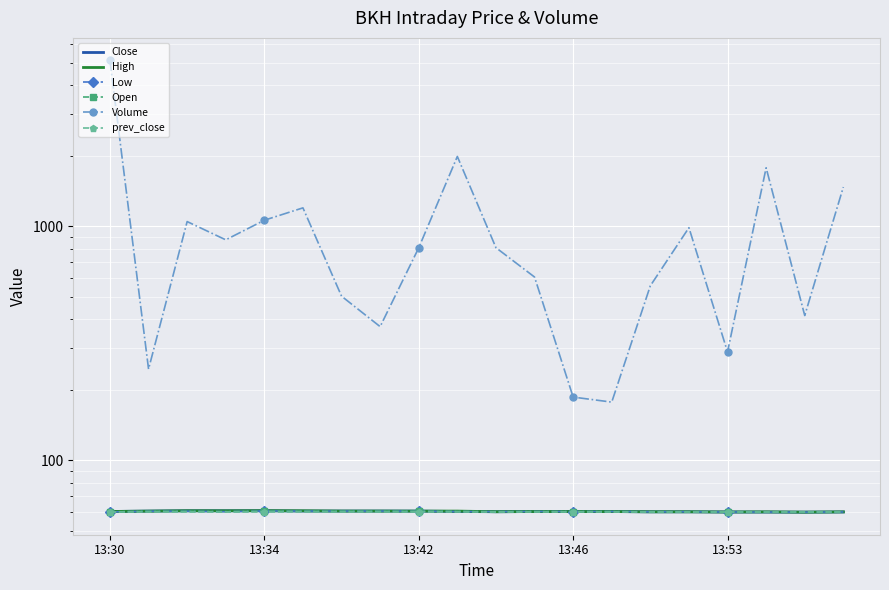

Rank the series at 18 from highest to lowest value.

Volume, prev_close, Close, High, Low, Open